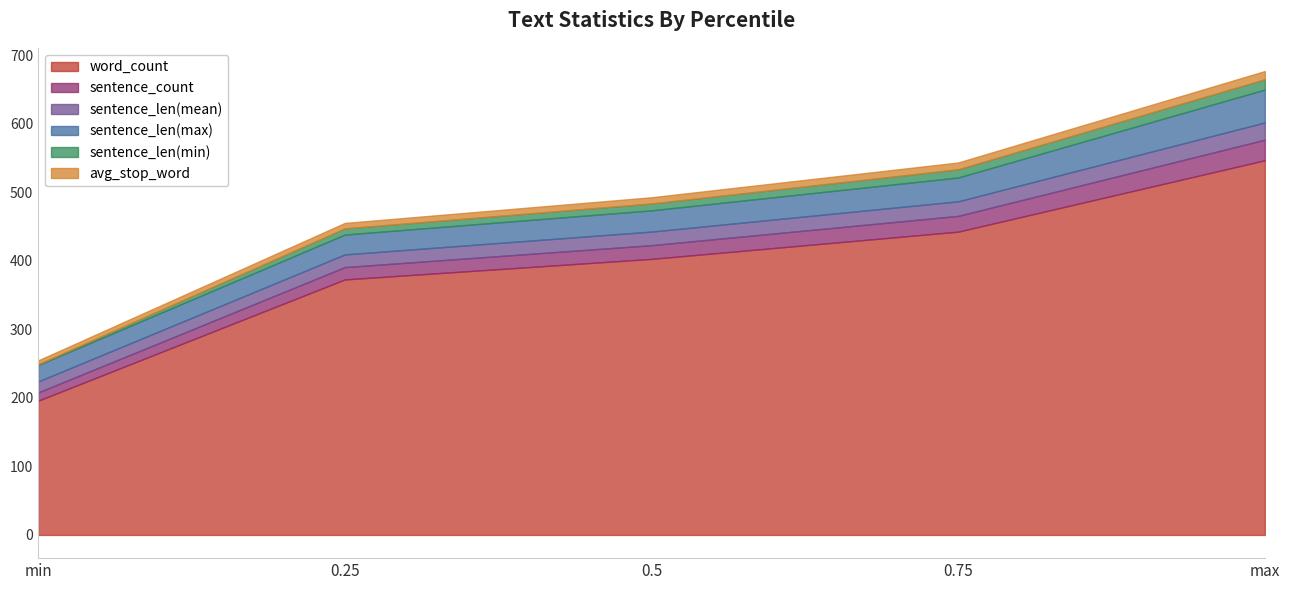

At which category is the sum across all series the highest?

max